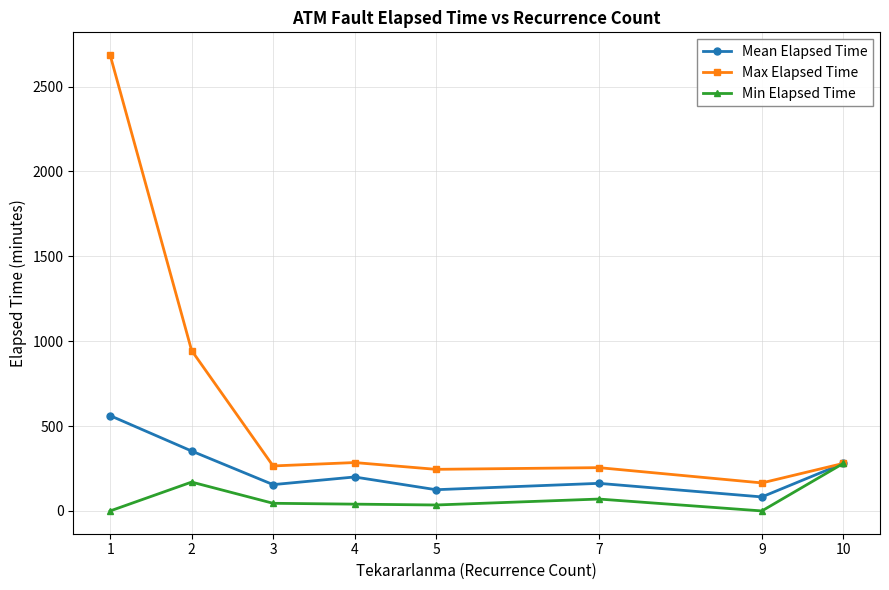

What is the difference between the Min Elapsed Time values at 9 and 5?

35.0